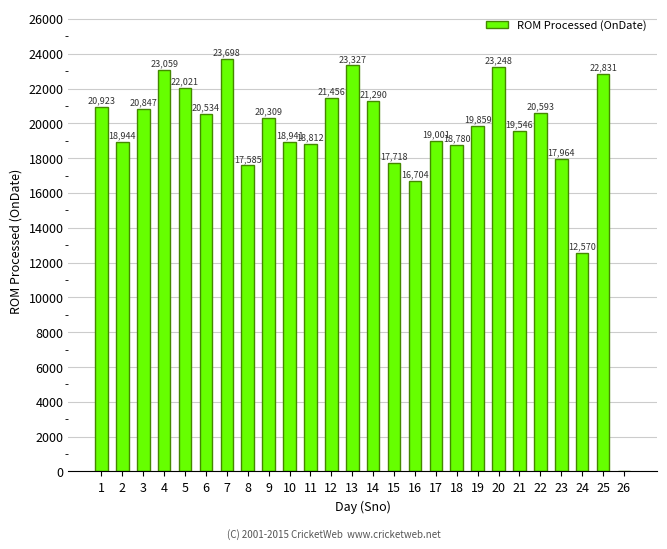

What is the sum of the values at 24 and 23?

30534